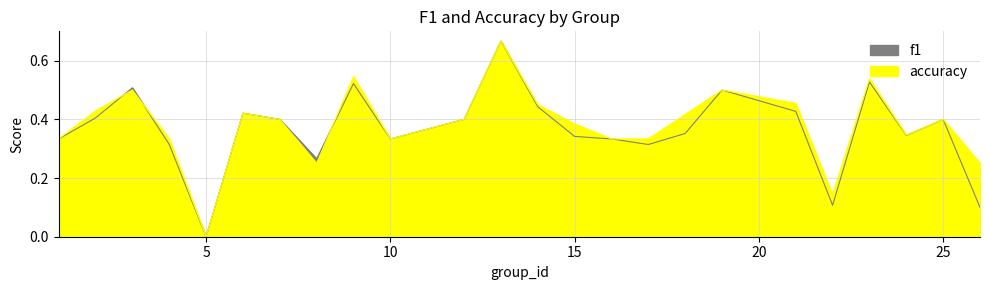

Rank the series at 14 from highest to lowest value.

accuracy, f1